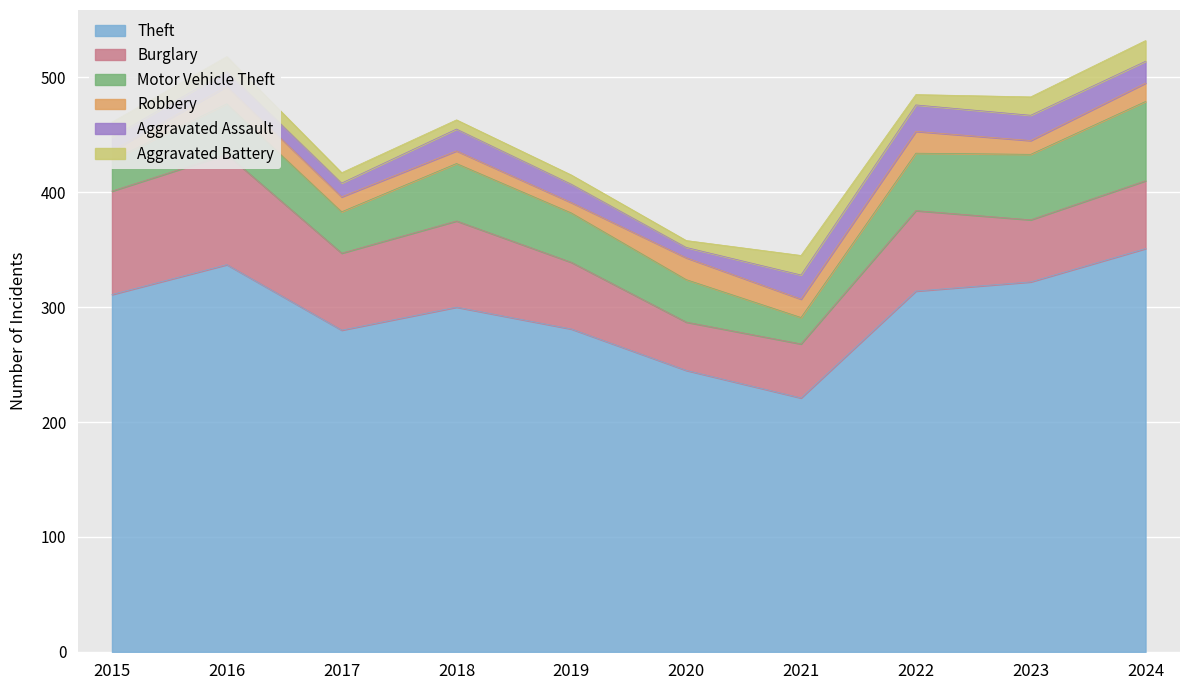

How many times do Aggravated Assault and Robbery cross each other?

4